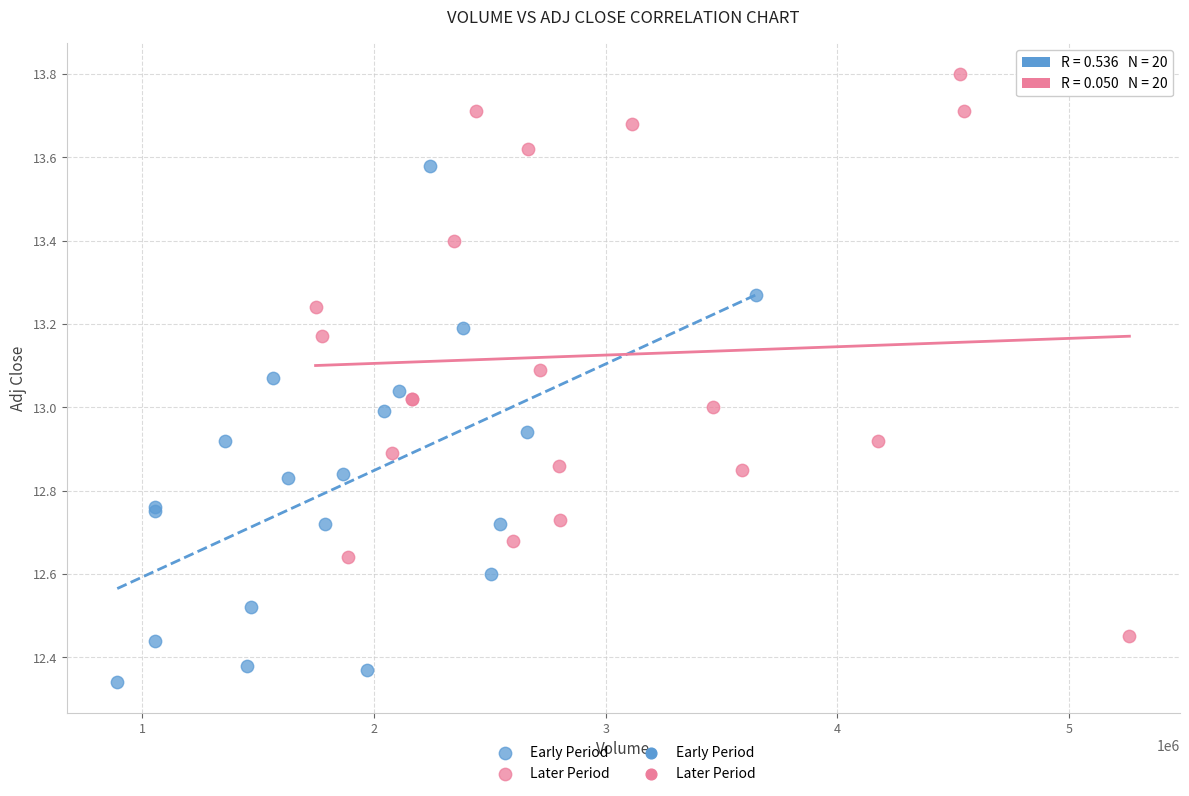

Which series has the widest spread of Y values?

Later Period